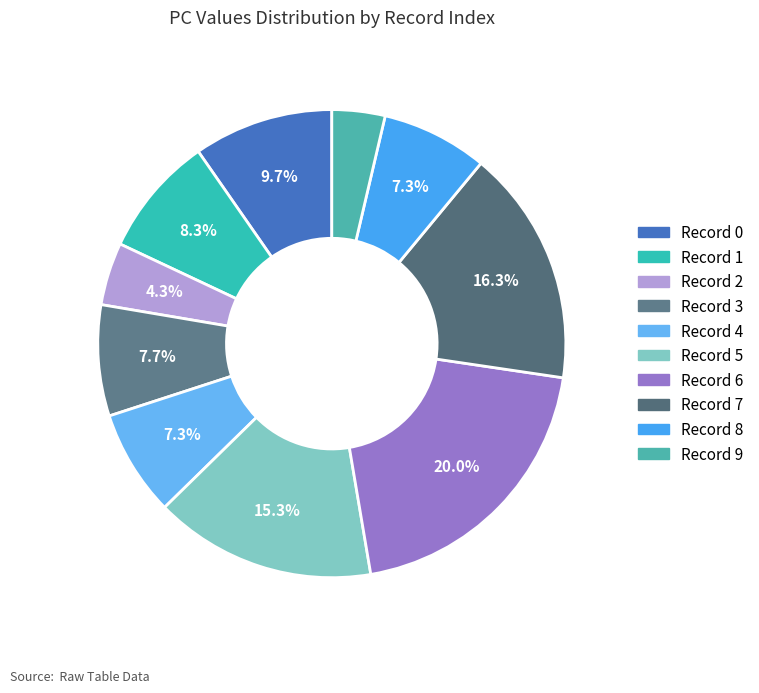

Which slice is the largest?

Record 6